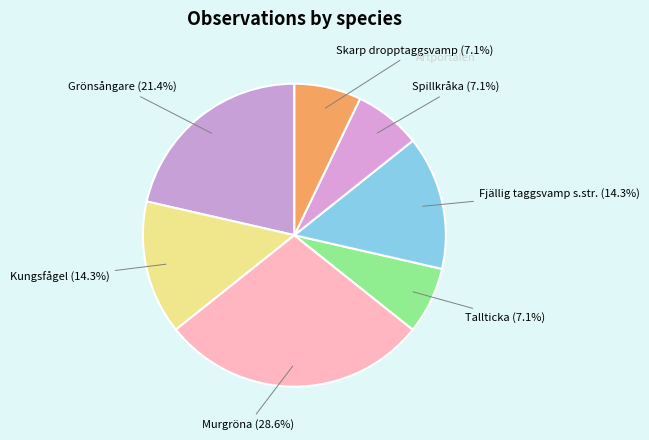

How much of the chart is everything except Murgröna?

71.4%